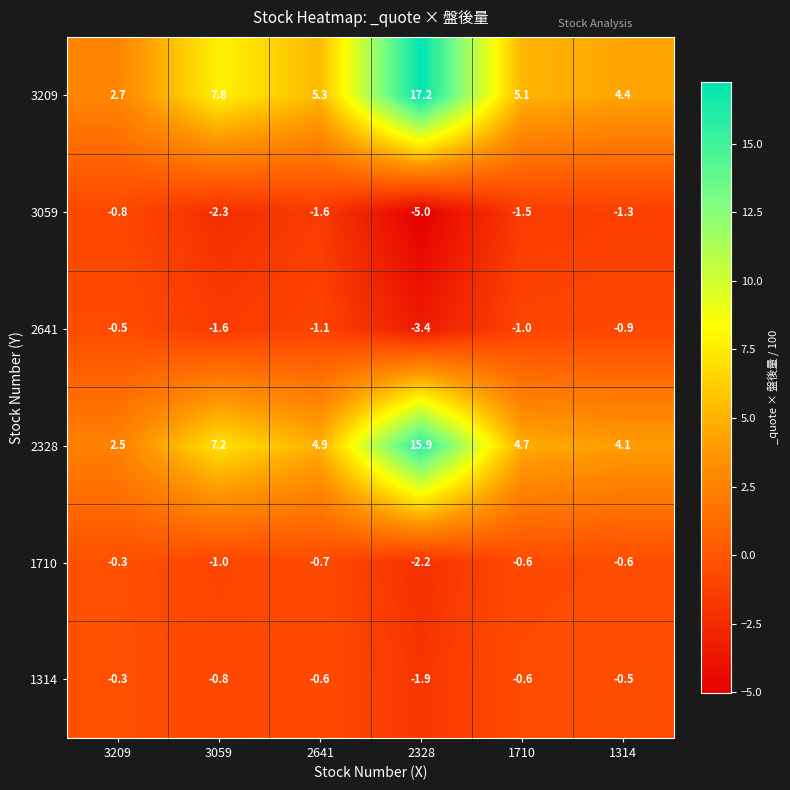

The 1314 series shows -2.8 at 2328. True or false?

False